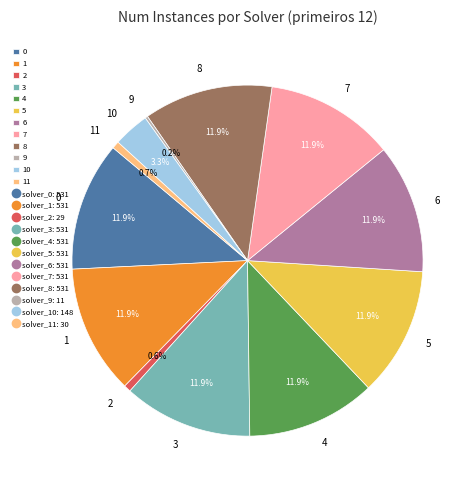

Does 0 account for over 50% of the chart?

No